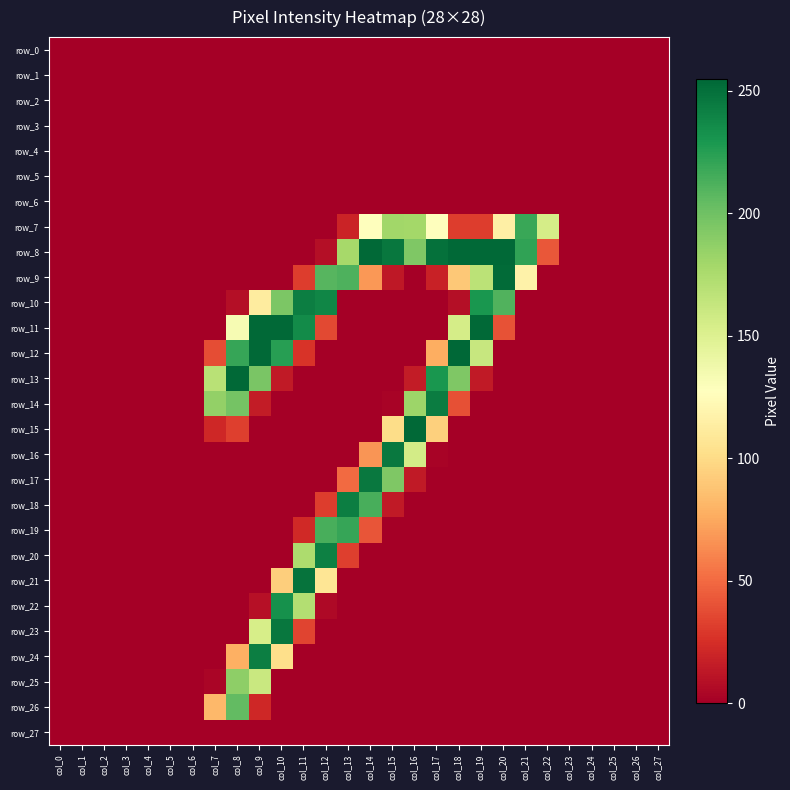

Reading right to left, transcribe all the data shown in this chart.

row_0: col_27=0	col_26=0	col_25=0	col_24=0	col_23=0	col_22=0	col_21=0	col_20=0	col_19=0	col_18=0	col_17=0	col_16=0	col_15=0	col_14=0	col_13=0	col_12=0	col_11=0	col_10=0	col_9=0	col_8=0	col_7=0	col_6=0	col_5=0	col_4=0	col_3=0	col_2=0	col_1=0	col_0=0
row_1: col_27=0	col_26=0	col_25=0	col_24=0	col_23=0	col_22=0	col_21=0	col_20=0	col_19=0	col_18=0	col_17=0	col_16=0	col_15=0	col_14=0	col_13=0	col_12=0	col_11=0	col_10=0	col_9=0	col_8=0	col_7=0	col_6=0	col_5=0	col_4=0	col_3=0	col_2=0	col_1=0	col_0=0
row_2: col_27=0	col_26=0	col_25=0	col_24=0	col_23=0	col_22=0	col_21=0	col_20=0	col_19=0	col_18=0	col_17=0	col_16=0	col_15=0	col_14=0	col_13=0	col_12=0	col_11=0	col_10=0	col_9=0	col_8=0	col_7=0	col_6=0	col_5=0	col_4=0	col_3=0	col_2=0	col_1=0	col_0=0
row_3: col_27=0	col_26=0	col_25=0	col_24=0	col_23=0	col_22=0	col_21=0	col_20=0	col_19=0	col_18=0	col_17=0	col_16=0	col_15=0	col_14=0	col_13=0	col_12=0	col_11=0	col_10=0	col_9=0	col_8=0	col_7=0	col_6=0	col_5=0	col_4=0	col_3=0	col_2=0	col_1=0	col_0=0
row_4: col_27=0	col_26=0	col_25=0	col_24=0	col_23=0	col_22=0	col_21=0	col_20=0	col_19=0	col_18=0	col_17=0	col_16=0	col_15=0	col_14=0	col_13=0	col_12=0	col_11=0	col_10=0	col_9=0	col_8=0	col_7=0	col_6=0	col_5=0	col_4=0	col_3=0	col_2=0	col_1=0	col_0=0
row_5: col_27=0	col_26=0	col_25=0	col_24=0	col_23=0	col_22=0	col_21=0	col_20=0	col_19=0	col_18=0	col_17=0	col_16=0	col_15=0	col_14=0	col_13=0	col_12=0	col_11=0	col_10=0	col_9=0	col_8=0	col_7=0	col_6=0	col_5=0	col_4=0	col_3=0	col_2=0	col_1=0	col_0=0
row_6: col_27=0	col_26=0	col_25=0	col_24=0	col_23=0	col_22=0	col_21=0	col_20=0	col_19=0	col_18=0	col_17=0	col_16=0	col_15=0	col_14=0	col_13=0	col_12=0	col_11=0	col_10=0	col_9=0	col_8=0	col_7=0	col_6=0	col_5=0	col_4=0	col_3=0	col_2=0	col_1=0	col_0=0
row_7: col_27=0	col_26=0	col_25=0	col_24=0	col_23=0	col_22=155	col_21=219	col_20=115	col_19=31	col_18=31	col_17=127	col_16=179	col_15=180	col_14=128	col_13=19	col_12=0	col_11=0	col_10=0	col_9=0	col_8=0	col_7=0	col_6=0	col_5=0	col_4=0	col_3=0	col_2=0	col_1=0	col_0=0
row_8: col_27=0	col_26=0	col_25=0	col_24=0	col_23=0	col_22=42	col_21=222	col_20=254	col_19=254	col_18=254	col_17=250	col_16=194	col_15=247	col_14=254	col_13=178	col_12=8	col_11=0	col_10=0	col_9=0	col_8=0	col_7=0	col_6=0	col_5=0	col_4=0	col_3=0	col_2=0	col_1=0	col_0=0
row_9: col_27=0	col_26=0	col_25=0	col_24=0	col_23=0	col_22=0	col_21=117	col_20=253	col_19=168	col_18=90	col_17=18	col_16=0	col_15=13	col_14=68	col_13=212	col_12=209	col_11=31	col_10=0	col_9=0	col_8=0	col_7=0	col_6=0	col_5=0	col_4=0	col_3=0	col_2=0	col_1=0	col_0=0
row_10: col_27=0	col_26=0	col_25=0	col_24=0	col_23=0	col_22=0	col_21=0	col_20=211	col_19=230	col_18=8	col_17=0	col_16=0	col_15=0	col_14=0	col_13=0	col_12=239	col_11=243	col_10=195	col_9=112	col_8=8	col_7=0	col_6=0	col_5=0	col_4=0	col_3=0	col_2=0	col_1=0	col_0=0
row_11: col_27=0	col_26=0	col_25=0	col_24=0	col_23=0	col_22=0	col_21=0	col_20=40	col_19=254	col_18=155	col_17=0	col_16=0	col_15=0	col_14=0	col_13=0	col_12=36	col_11=236	col_10=254	col_9=254	col_8=133	col_7=0	col_6=0	col_5=0	col_4=0	col_3=0	col_2=0	col_1=0	col_0=0
row_12: col_27=0	col_26=0	col_25=0	col_24=0	col_23=0	col_22=0	col_21=0	col_20=0	col_19=162	col_18=255	col_17=77	col_16=0	col_15=0	col_14=0	col_13=0	col_12=0	col_11=27	col_10=225	col_9=254	col_8=220	col_7=38	col_6=0	col_5=0	col_4=0	col_3=0	col_2=0	col_1=0	col_0=0
row_13: col_27=0	col_26=0	col_25=0	col_24=0	col_23=0	col_22=0	col_21=0	col_20=0	col_19=14	col_18=194	col_17=230	col_16=15	col_15=0	col_14=0	col_13=0	col_12=0	col_11=0	col_10=14	col_9=196	col_8=254	col_7=169	col_6=0	col_5=0	col_4=0	col_3=0	col_2=0	col_1=0	col_0=0
row_14: col_27=0	col_26=0	col_25=0	col_24=0	col_23=0	col_22=0	col_21=0	col_20=0	col_19=0	col_18=39	col_17=244	col_16=182	col_15=2	col_14=0	col_13=0	col_12=0	col_11=0	col_10=0	col_9=15	col_8=198	col_7=186	col_6=0	col_5=0	col_4=0	col_3=0	col_2=0	col_1=0	col_0=0
row_15: col_27=0	col_26=0	col_25=0	col_24=0	col_23=0	col_22=0	col_21=0	col_20=0	col_19=0	col_18=0	col_17=94	col_16=254	col_15=101	col_14=0	col_13=0	col_12=0	col_11=0	col_10=0	col_9=0	col_8=32	col_7=21	col_6=0	col_5=0	col_4=0	col_3=0	col_2=0	col_1=0	col_0=0
row_16: col_27=0	col_26=0	col_25=0	col_24=0	col_23=0	col_22=0	col_21=0	col_20=0	col_19=0	col_18=0	col_17=2	col_16=156	col_15=246	col_14=67	col_13=0	col_12=0	col_11=0	col_10=0	col_9=0	col_8=0	col_7=0	col_6=0	col_5=0	col_4=0	col_3=0	col_2=0	col_1=0	col_0=0
row_17: col_27=0	col_26=0	col_25=0	col_24=0	col_23=0	col_22=0	col_21=0	col_20=0	col_19=0	col_18=0	col_17=0	col_16=14	col_15=194	col_14=246	col_13=50	col_12=0	col_11=0	col_10=0	col_9=0	col_8=0	col_7=0	col_6=0	col_5=0	col_4=0	col_3=0	col_2=0	col_1=0	col_0=0
row_18: col_27=0	col_26=0	col_25=0	col_24=0	col_23=0	col_22=0	col_21=0	col_20=0	col_19=0	col_18=0	col_17=0	col_16=0	col_15=14	col_14=214	col_13=243	col_12=31	col_11=0	col_10=0	col_9=0	col_8=0	col_7=0	col_6=0	col_5=0	col_4=0	col_3=0	col_2=0	col_1=0	col_0=0
row_19: col_27=0	col_26=0	col_25=0	col_24=0	col_23=0	col_22=0	col_21=0	col_20=0	col_19=0	col_18=0	col_17=0	col_16=0	col_15=0	col_14=41	col_13=220	col_12=214	col_11=22	col_10=0	col_9=0	col_8=0	col_7=0	col_6=0	col_5=0	col_4=0	col_3=0	col_2=0	col_1=0	col_0=0
row_20: col_27=0	col_26=0	col_25=0	col_24=0	col_23=0	col_22=0	col_21=0	col_20=0	col_19=0	col_18=0	col_17=0	col_16=0	col_15=0	col_14=0	col_13=32	col_12=242	col_11=175	col_10=0	col_9=0	col_8=0	col_7=0	col_6=0	col_5=0	col_4=0	col_3=0	col_2=0	col_1=0	col_0=0
row_21: col_27=0	col_26=0	col_25=0	col_24=0	col_23=0	col_22=0	col_21=0	col_20=0	col_19=0	col_18=0	col_17=0	col_16=0	col_15=0	col_14=0	col_13=0	col_12=107	col_11=249	col_10=93	col_9=0	col_8=0	col_7=0	col_6=0	col_5=0	col_4=0	col_3=0	col_2=0	col_1=0	col_0=0
row_22: col_27=0	col_26=0	col_25=0	col_24=0	col_23=0	col_22=0	col_21=0	col_20=0	col_19=0	col_18=0	col_17=0	col_16=0	col_15=0	col_14=0	col_13=0	col_12=5	col_11=172	col_10=233	col_9=9	col_8=0	col_7=0	col_6=0	col_5=0	col_4=0	col_3=0	col_2=0	col_1=0	col_0=0
row_23: col_27=0	col_26=0	col_25=0	col_24=0	col_23=0	col_22=0	col_21=0	col_20=0	col_19=0	col_18=0	col_17=0	col_16=0	col_15=0	col_14=0	col_13=0	col_12=0	col_11=34	col_10=247	col_9=154	col_8=0	col_7=0	col_6=0	col_5=0	col_4=0	col_3=0	col_2=0	col_1=0	col_0=0
row_24: col_27=0	col_26=0	col_25=0	col_24=0	col_23=0	col_22=0	col_21=0	col_20=0	col_19=0	col_18=0	col_17=0	col_16=0	col_15=0	col_14=0	col_13=0	col_12=0	col_11=0	col_10=102	col_9=243	col_8=78	col_7=0	col_6=0	col_5=0	col_4=0	col_3=0	col_2=0	col_1=0	col_0=0
row_25: col_27=0	col_26=0	col_25=0	col_24=0	col_23=0	col_22=0	col_21=0	col_20=0	col_19=0	col_18=0	col_17=0	col_16=0	col_15=0	col_14=0	col_13=0	col_12=0	col_11=0	col_10=0	col_9=161	col_8=188	col_7=3	col_6=0	col_5=0	col_4=0	col_3=0	col_2=0	col_1=0	col_0=0
row_26: col_27=0	col_26=0	col_25=0	col_24=0	col_23=0	col_22=0	col_21=0	col_20=0	col_19=0	col_18=0	col_17=0	col_16=0	col_15=0	col_14=0	col_13=0	col_12=0	col_11=0	col_10=0	col_9=21	col_8=205	col_7=82	col_6=0	col_5=0	col_4=0	col_3=0	col_2=0	col_1=0	col_0=0
row_27: col_27=0	col_26=0	col_25=0	col_24=0	col_23=0	col_22=0	col_21=0	col_20=0	col_19=0	col_18=0	col_17=0	col_16=0	col_15=0	col_14=0	col_13=0	col_12=0	col_11=0	col_10=0	col_9=0	col_8=0	col_7=0	col_6=0	col_5=0	col_4=0	col_3=0	col_2=0	col_1=0	col_0=0